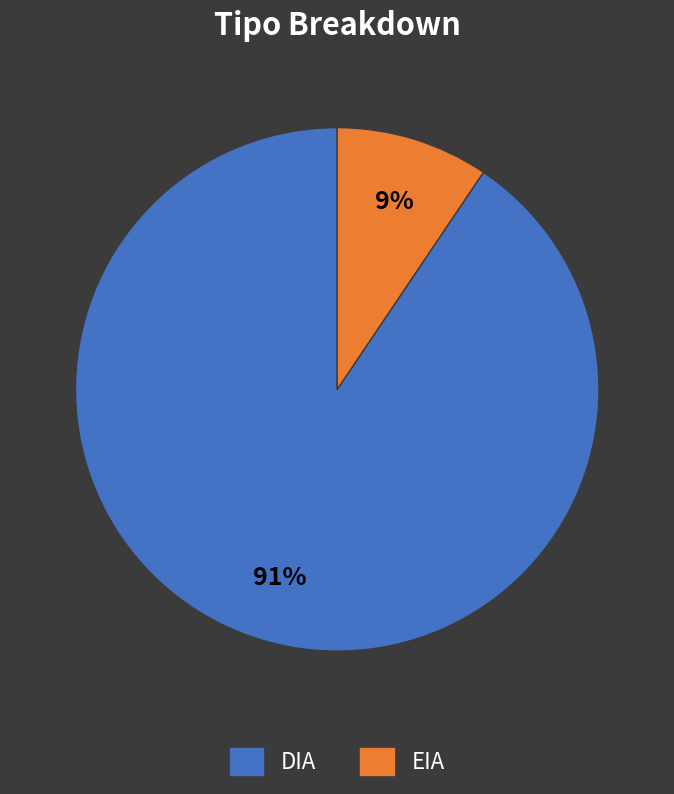

To the nearest percent, what portion does DIA represent?

91%